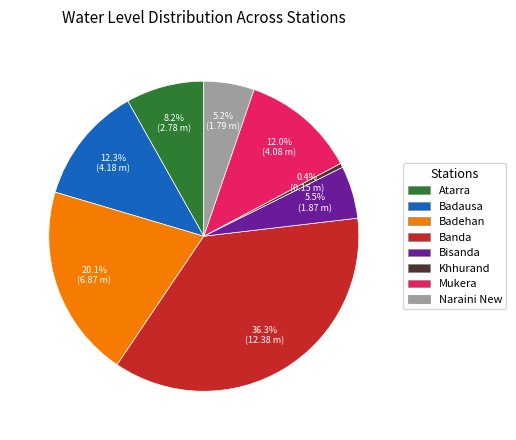

Is there any slice that represents more than half of the pie?

No